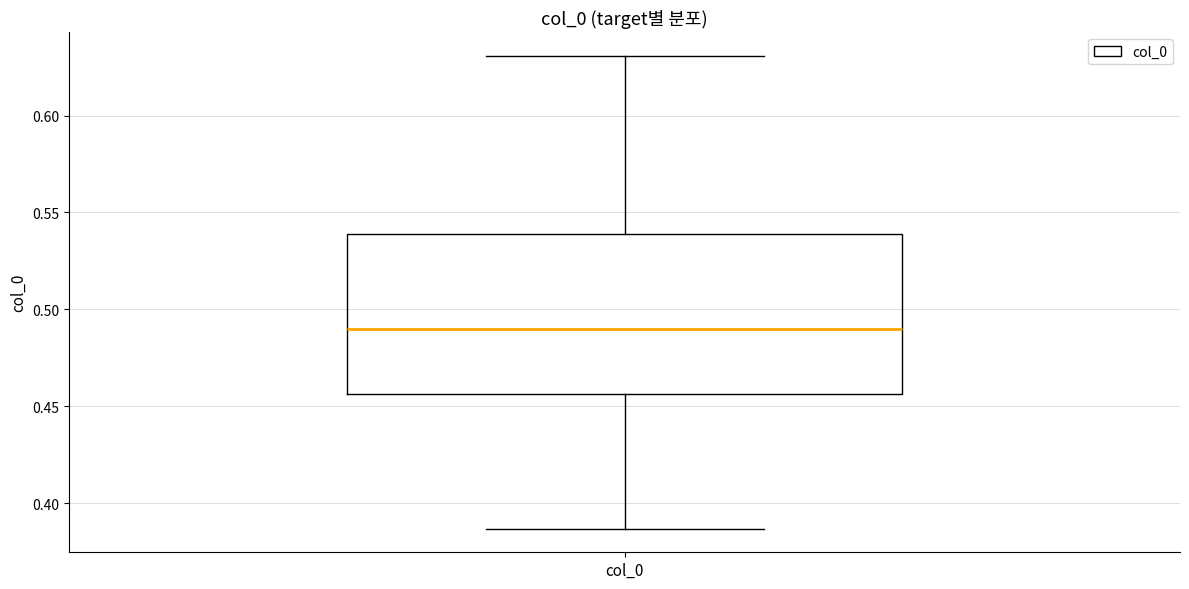

Transcribe this box plot: give where the median line is, the range the box spans, and where the two whiskers end, as read against the y-axis. The values are not printed on the chart, so give them approximately, as read against the axis.

median 0.490, box 0.455 to 0.540, whiskers 0.385 to 0.630